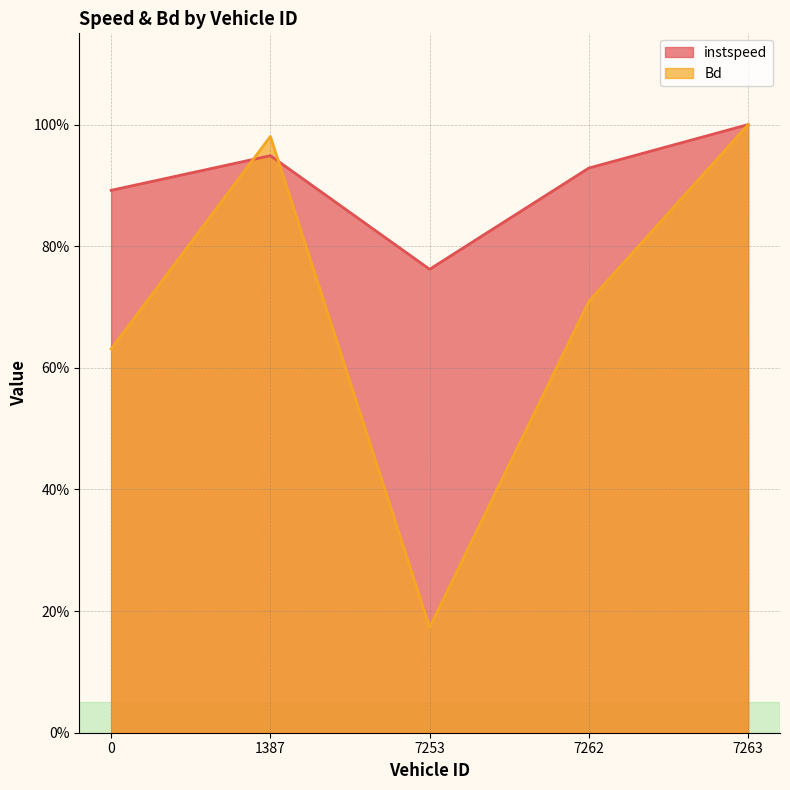

Between which two adjacent categories do instspeed and Bd first intersect?

0 and 1387